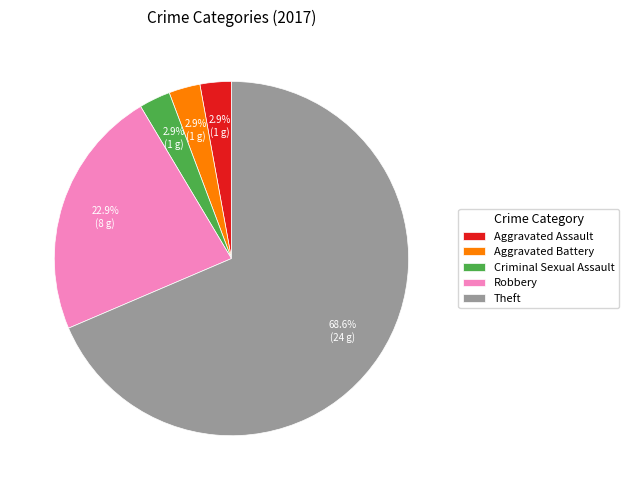

Does any single category account for the majority?

Yes